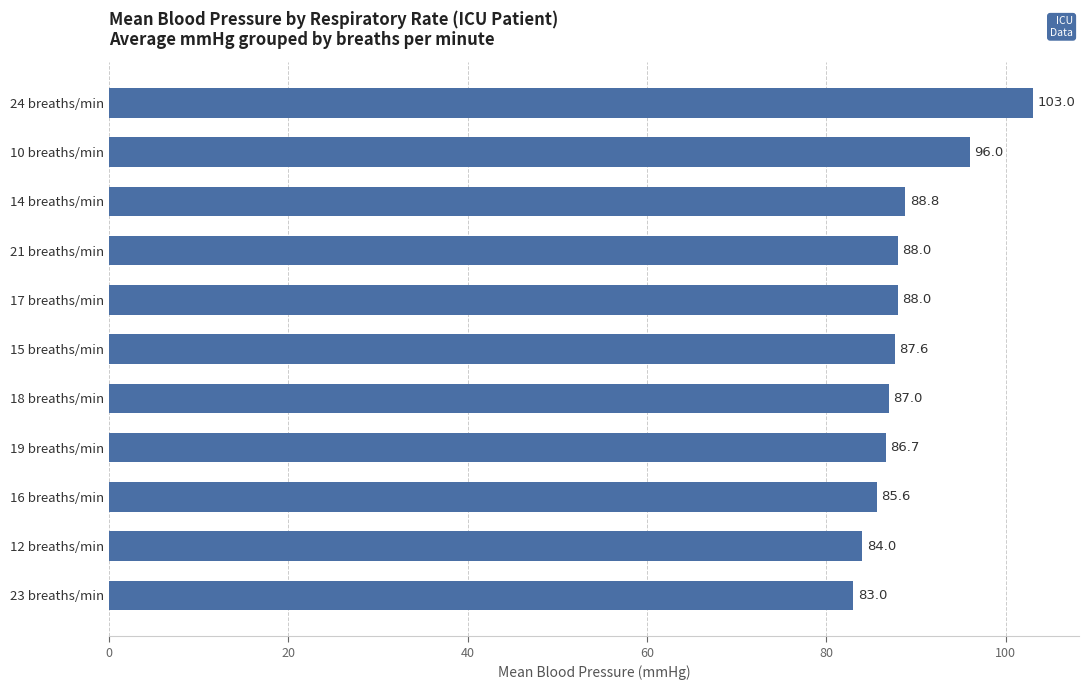

At which label is the value closest to 93?

10 breaths/min